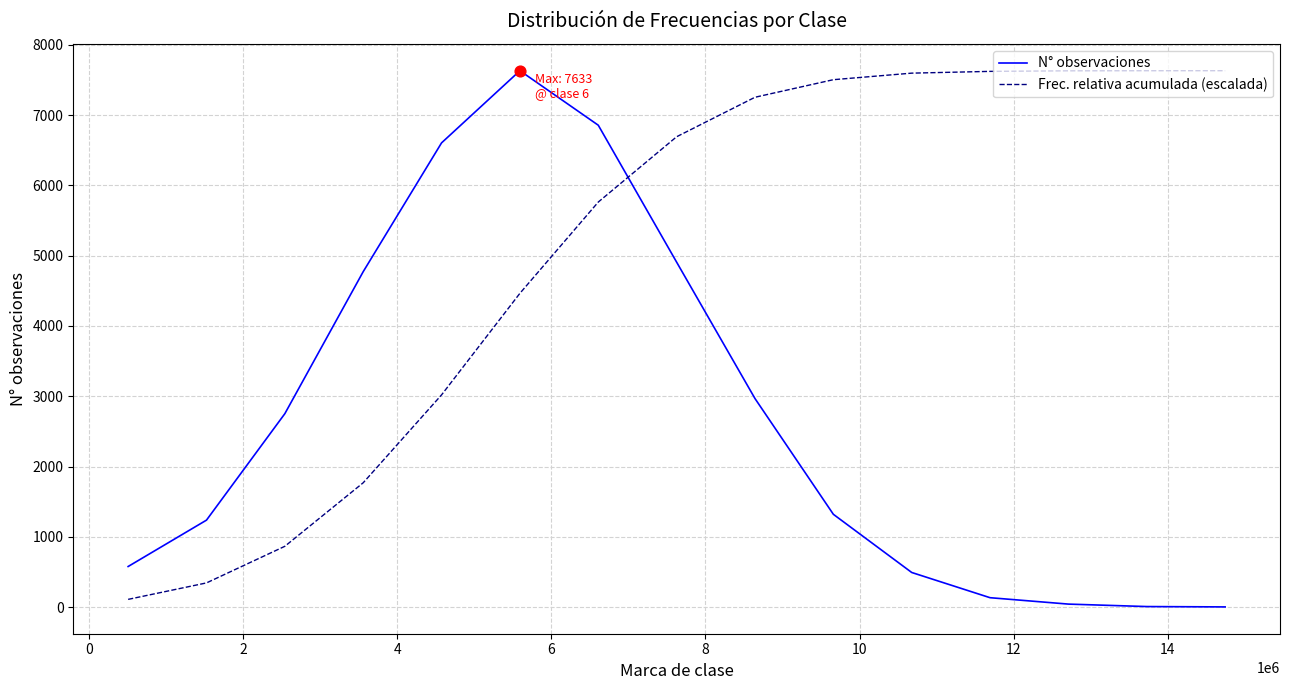

What are all the series names shown in the legend?

N° observaciones, Frec. relativa acumulada (escalada)